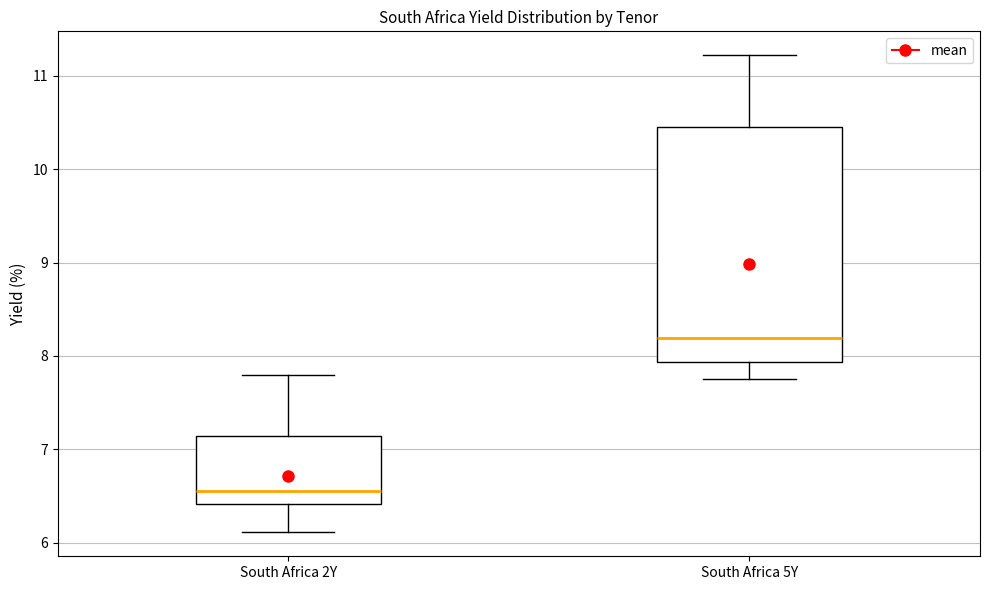

Reading left to right, transcribe this box plot: for each box, give where its median line is, the range the box spans, and where its two whiskers end, as read against the y-axis. The values are not printed on the chart, so give them approximately, as read against the axis.

South Africa 2Y: median 6.6, box 6.4 to 7.1, whiskers 6.1 to 7.8
South Africa 5Y: median 8.2, box 7.9 to 10.5, whiskers 7.8 to 11.2